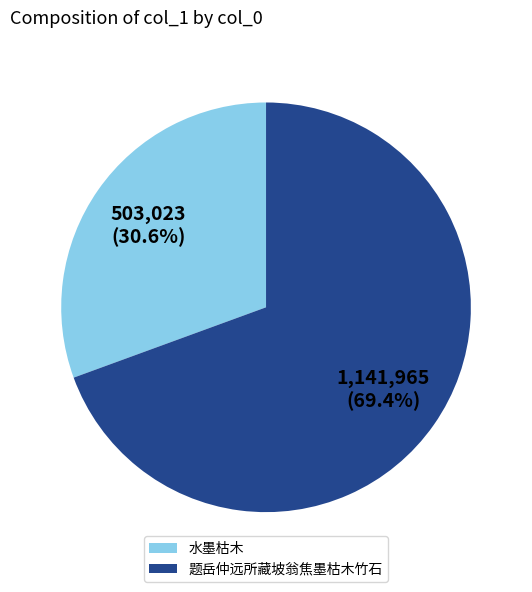

To the nearest percent, what is the average slice percentage?

50%